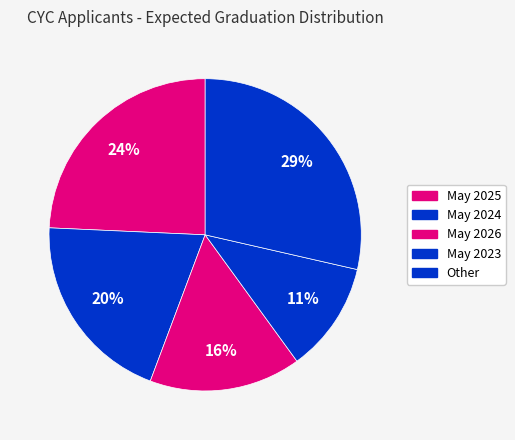

To the nearest percent, what portion does May 2023 represent?

11%